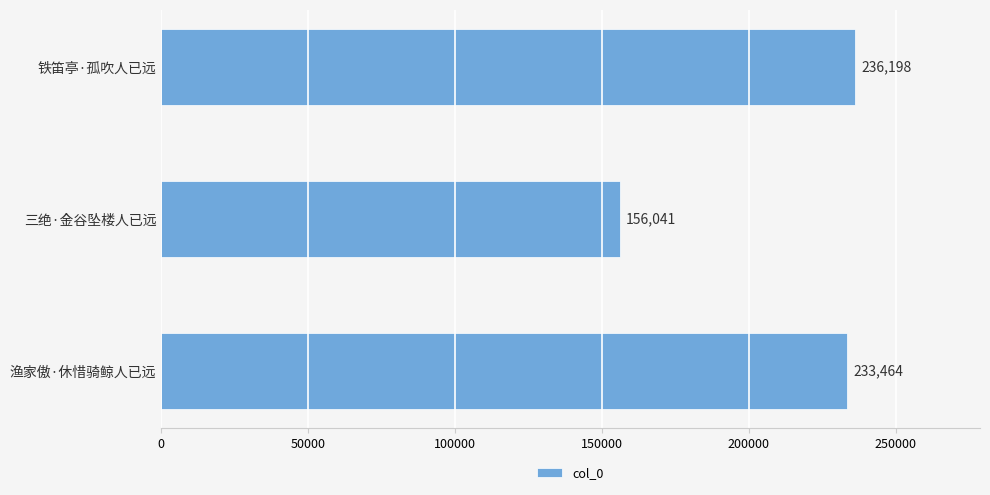

What is the average value?

208568